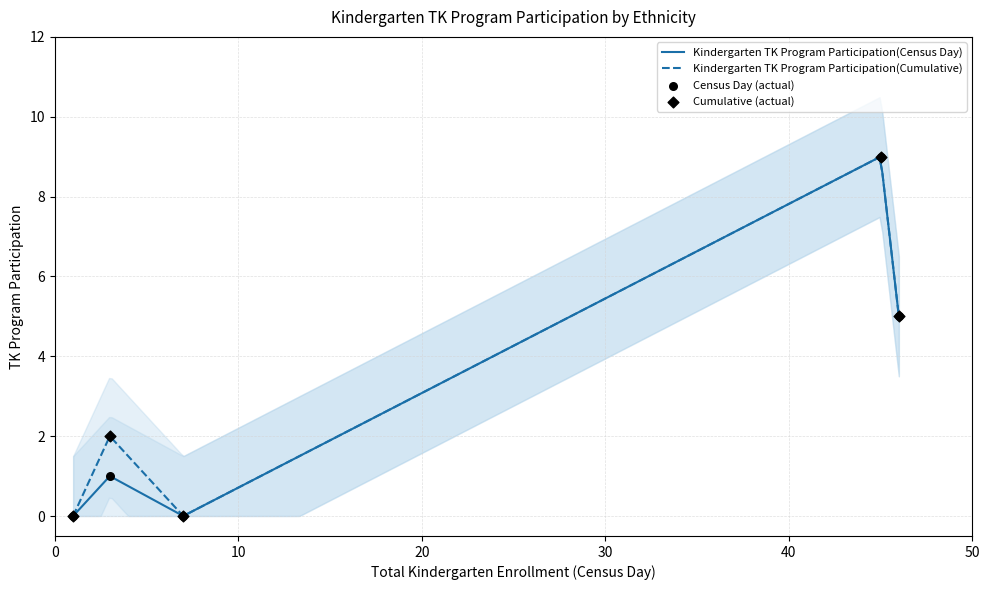

At how many categories does at least one series exceed 5?

1